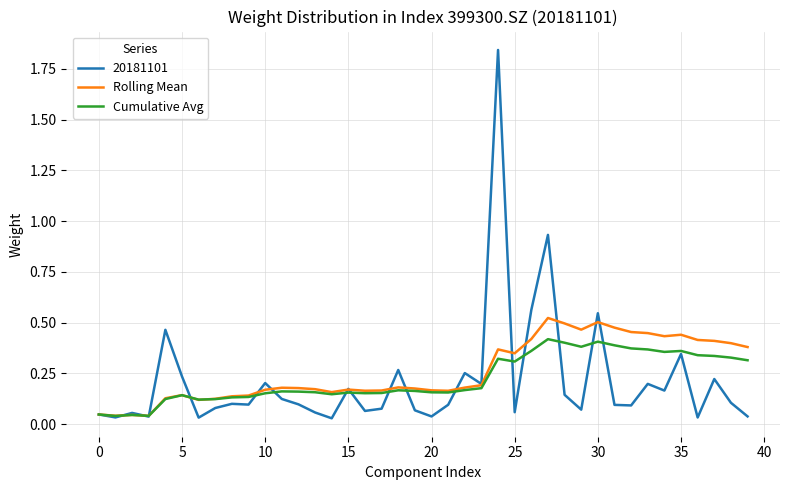

How many lines are shown in the chart?

3